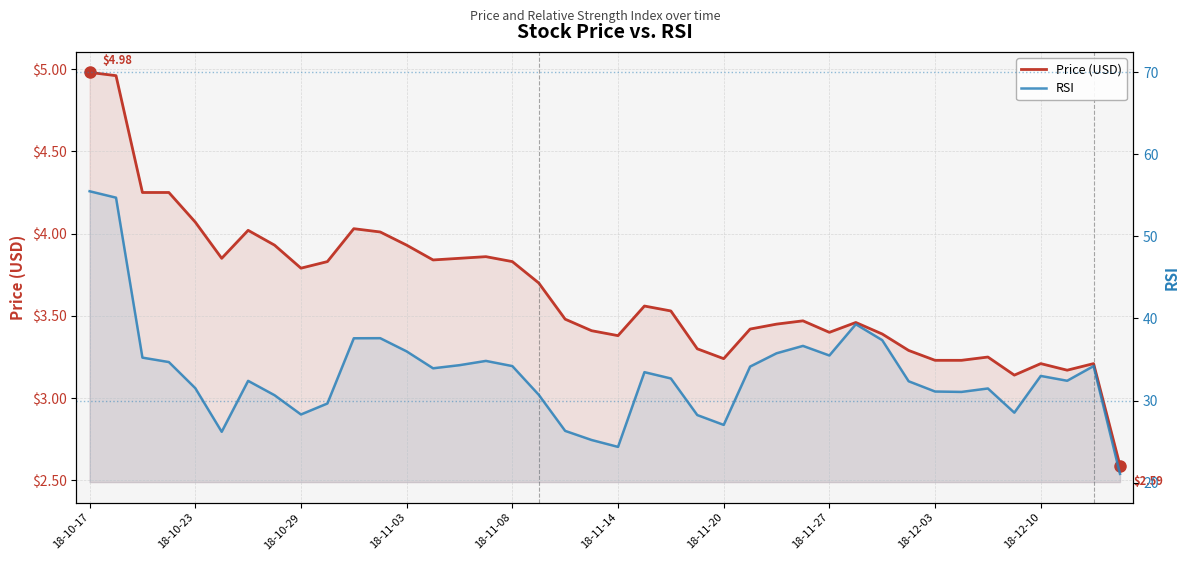

True or false: RSI and Price (USD) cross at least once.

False